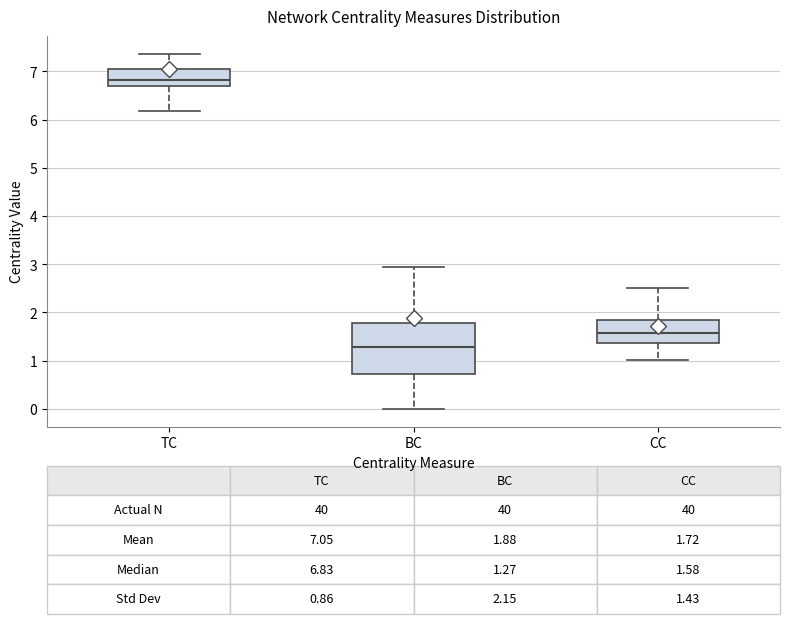

Which box is the tallest, from its lower edge to its upper edge?

BC